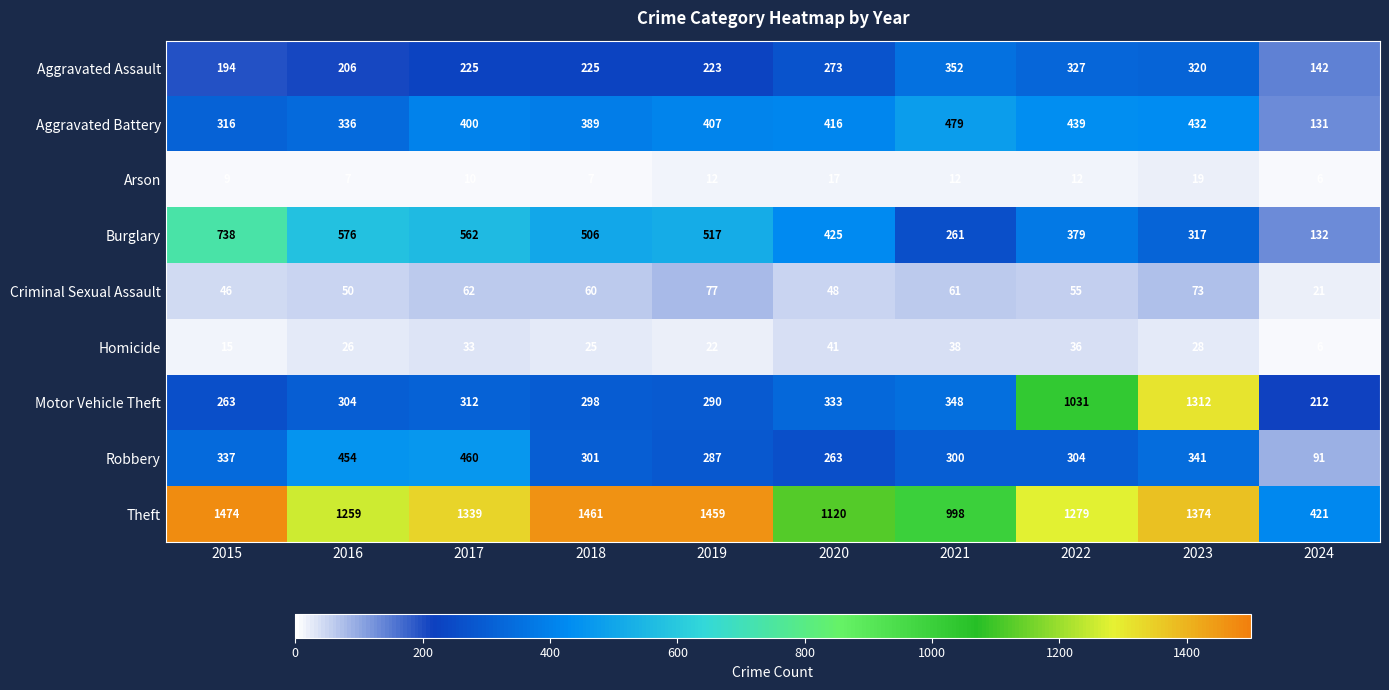

What is the difference between the maximum and minimum values in the Theft series?

1053